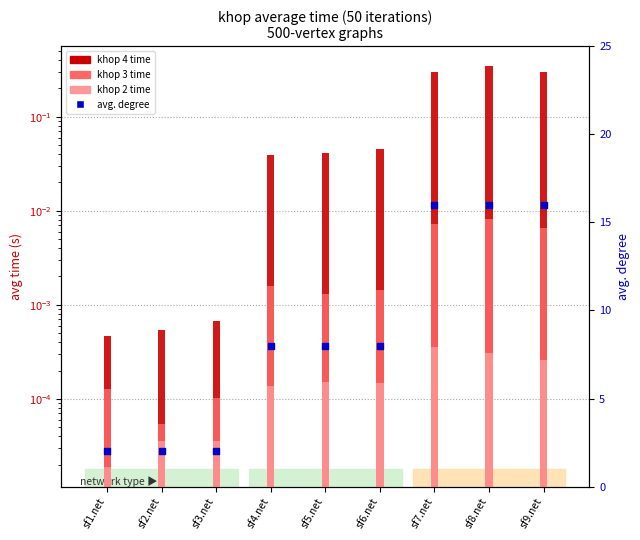

At how many categories does at least one series exceed 6?

6